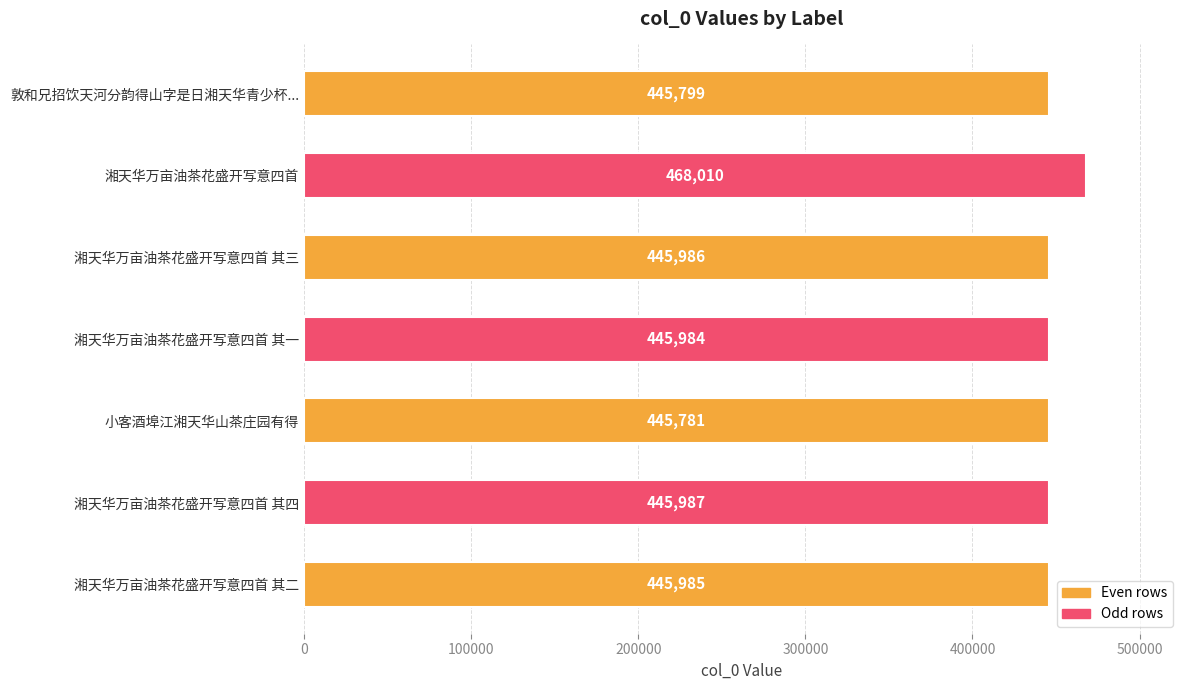

Between 敦和兄招饮天河分韵得山字是日湘天华青少杯... and 湘天华万亩油茶花盛开写意四首 其二, which is larger?

湘天华万亩油茶花盛开写意四首 其二